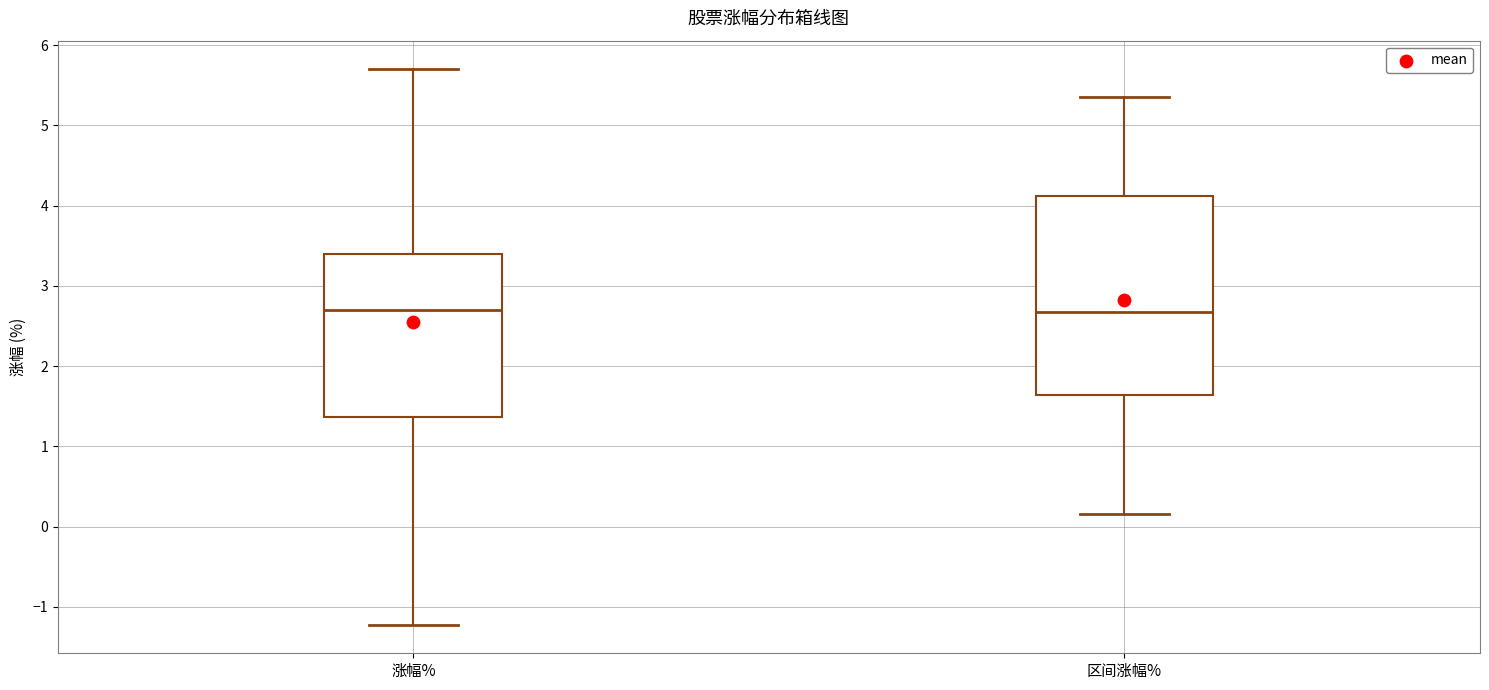

Comparing the boxes themselves (not the whiskers), which one is the tallest?

区间涨幅%